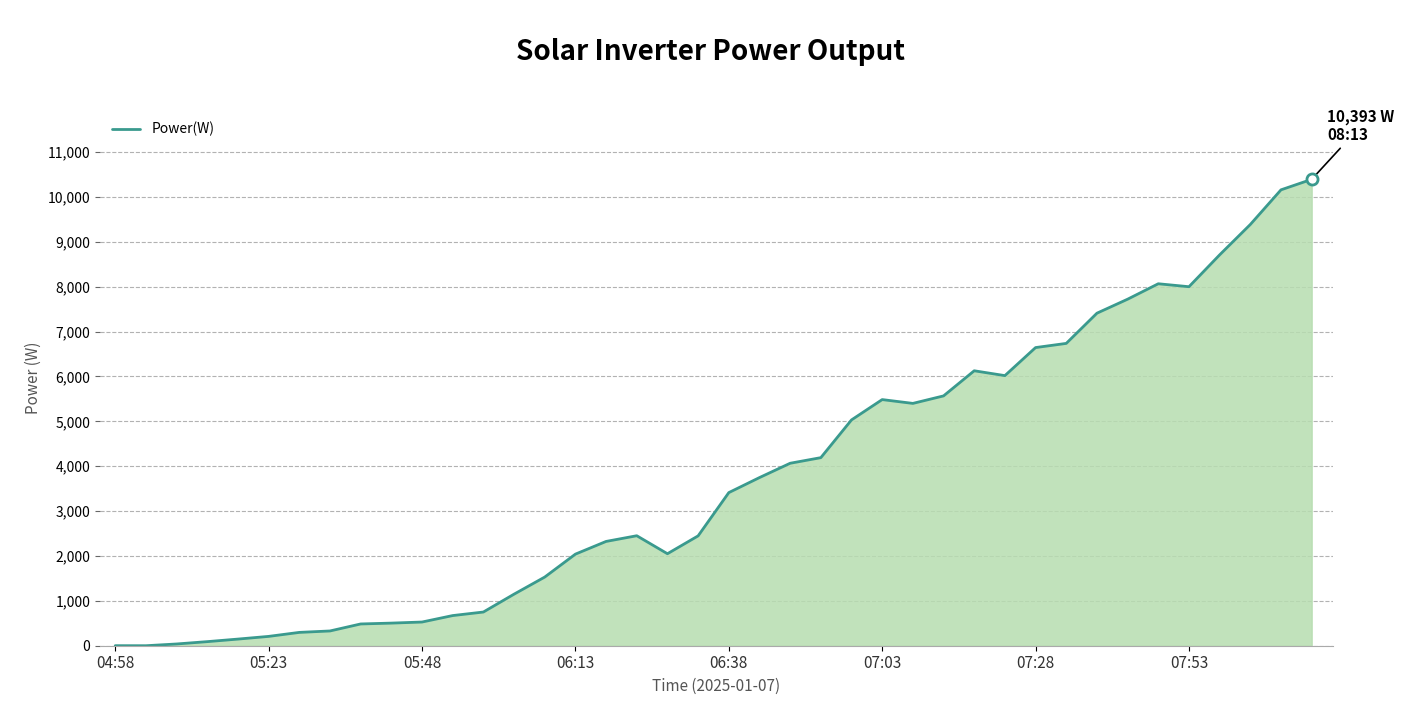

What is the maximum value shown in the chart?

10393